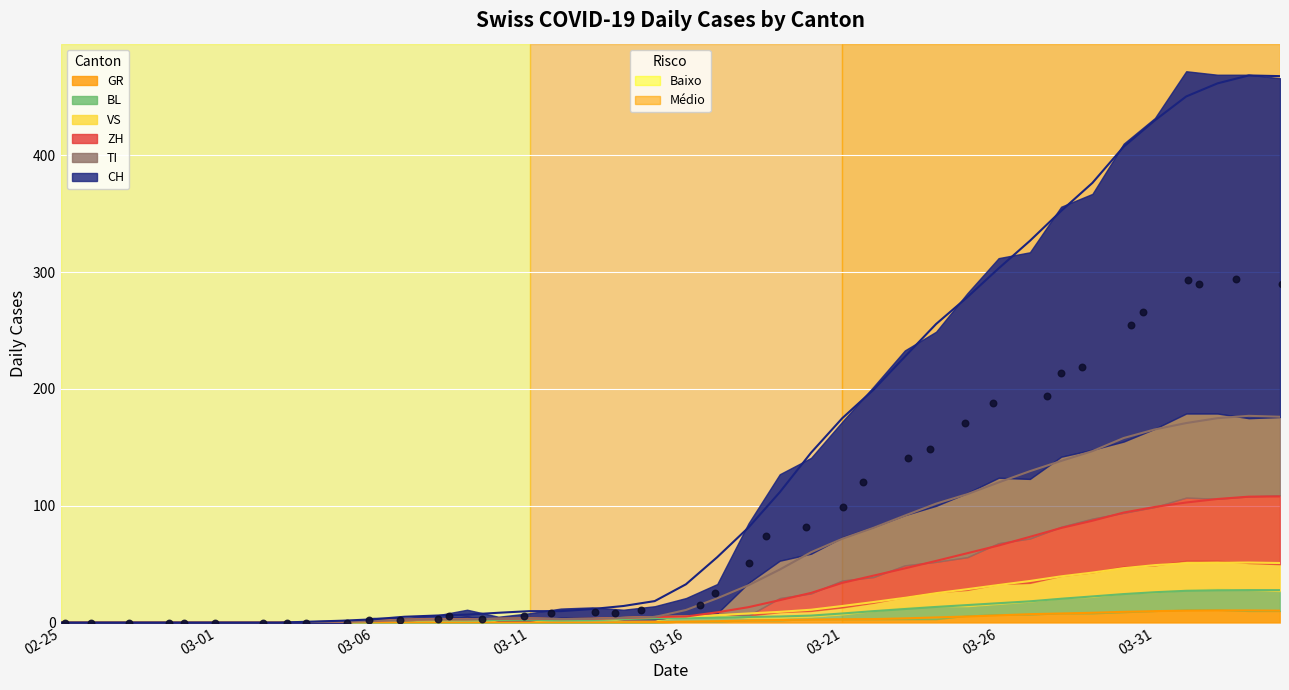

What are all the series names shown in the legend?

CH, GR, VS, TI, BL, ZH